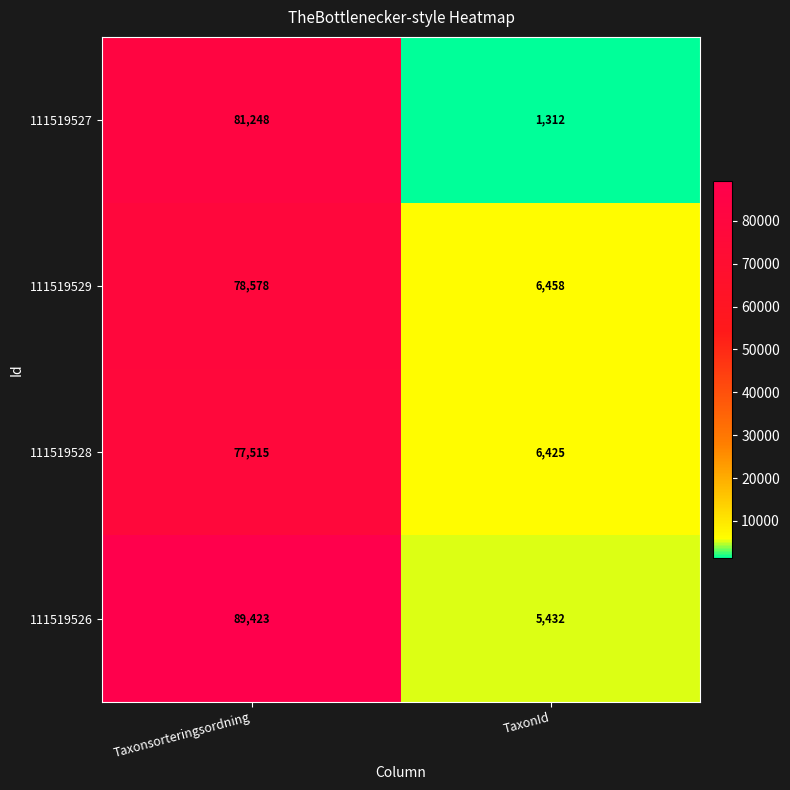

Is it true that 111519529 equals 41465 at Taxonsorteringsordning?

False